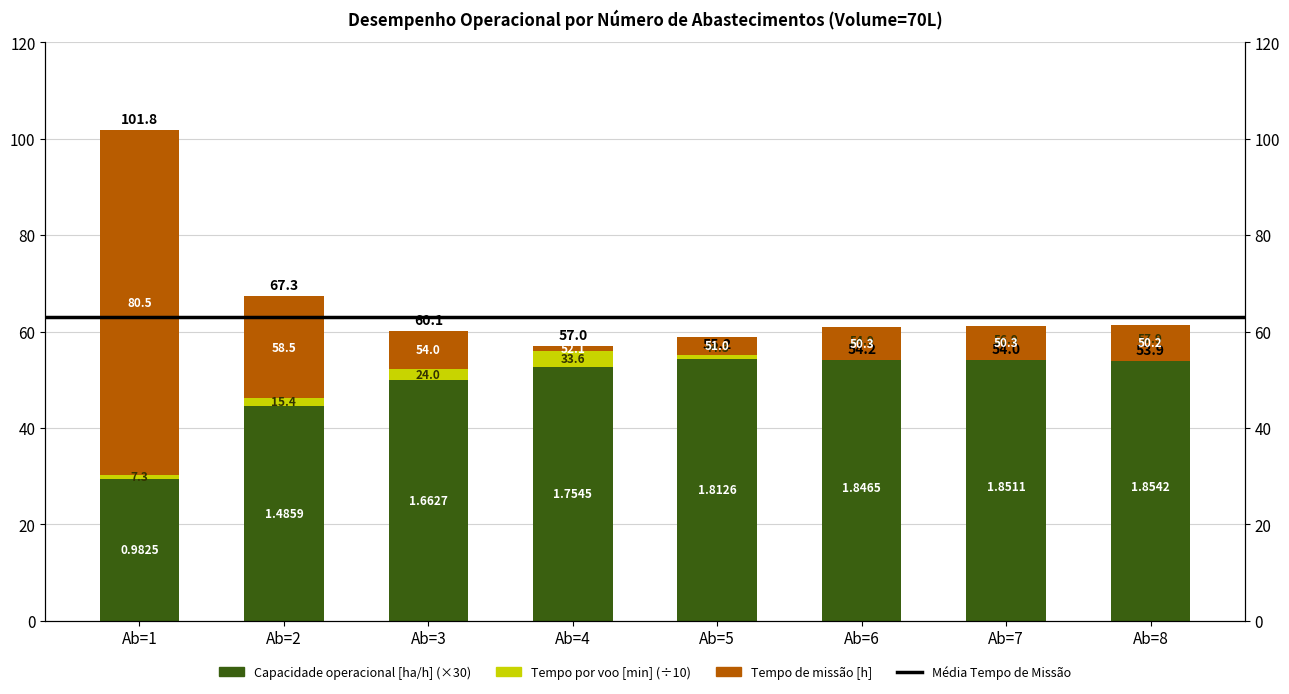

Which series has the largest total across all categories?

Capacidade operacional [ha/h]